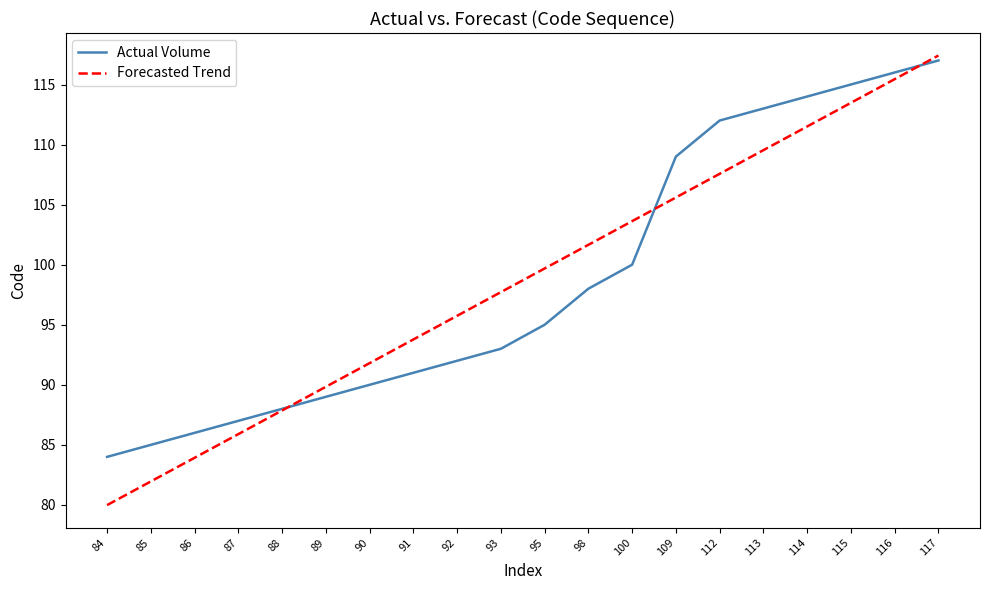

What is the difference between the Forecasted Trend values at 115 and 93?

15.8